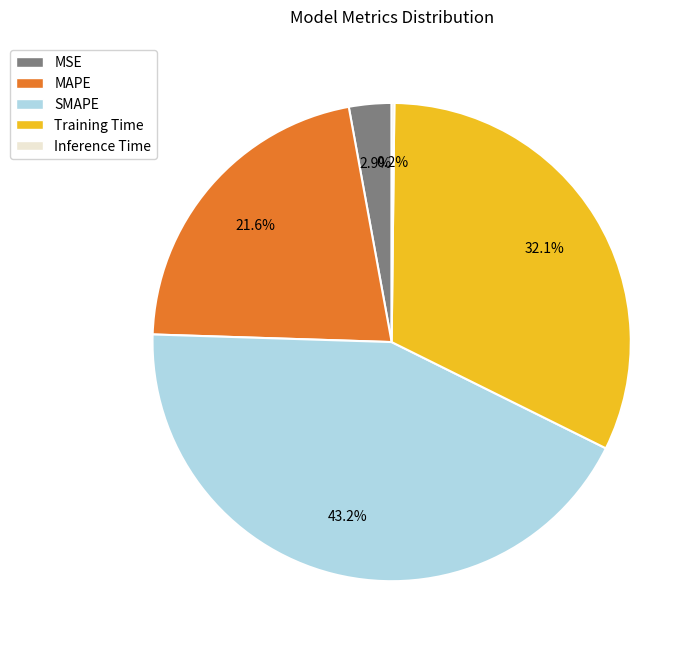

Is there a majority slice in this chart?

No